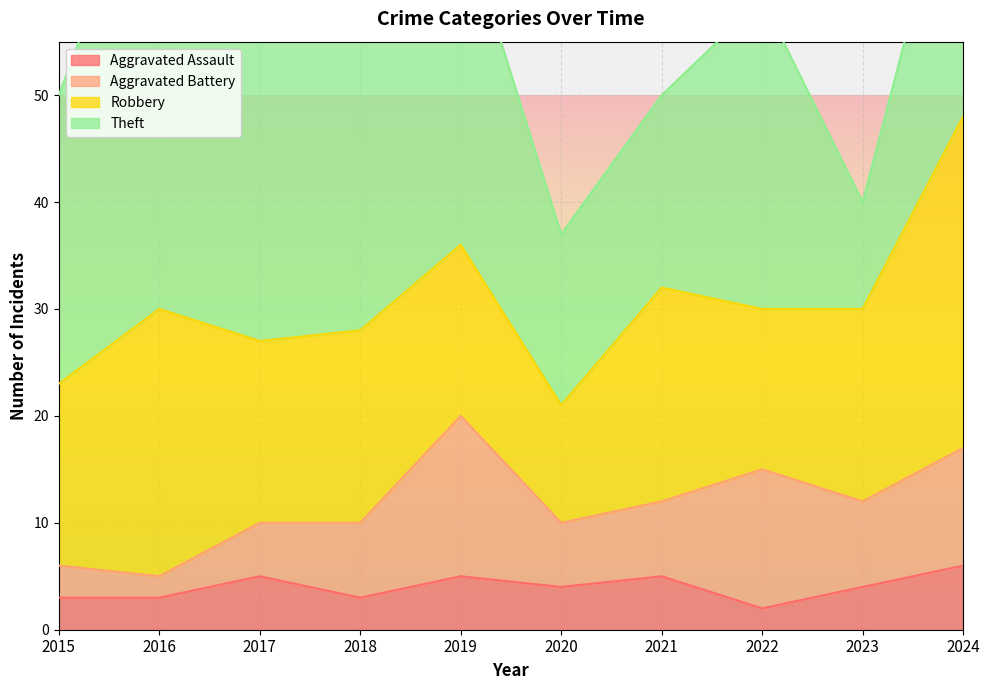

What is the greatest value displayed?

45